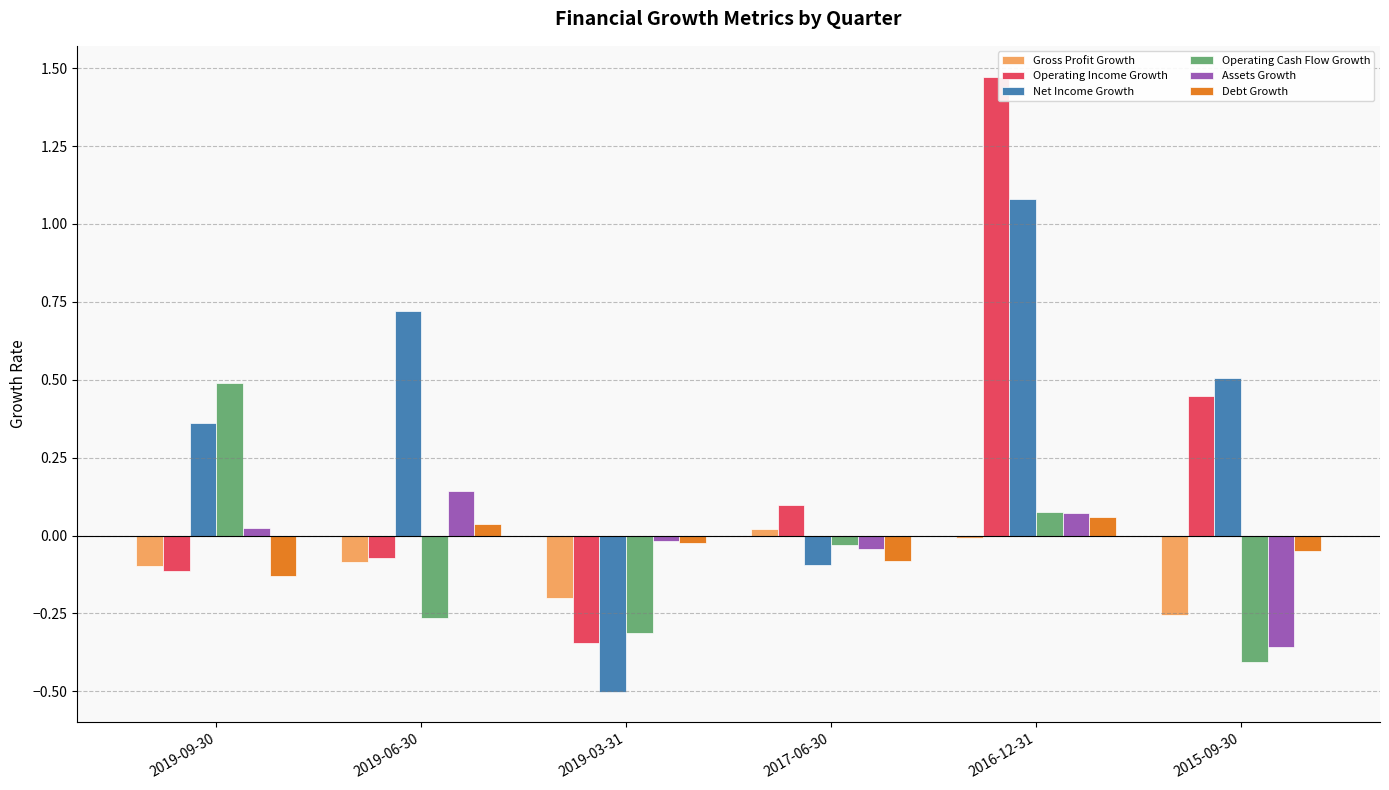

How many bars are there in each group?

6